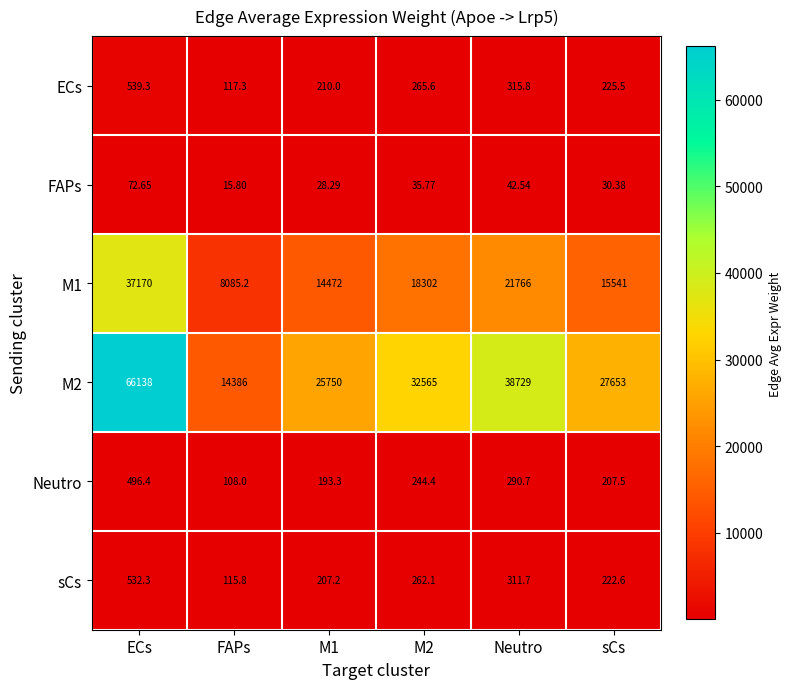

At which label does M2 first exceed 32565?

ECs